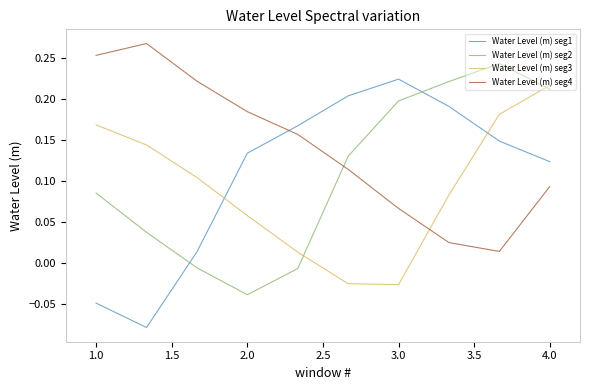

Which series has the largest total across all categories?

Water Level (m) seg4